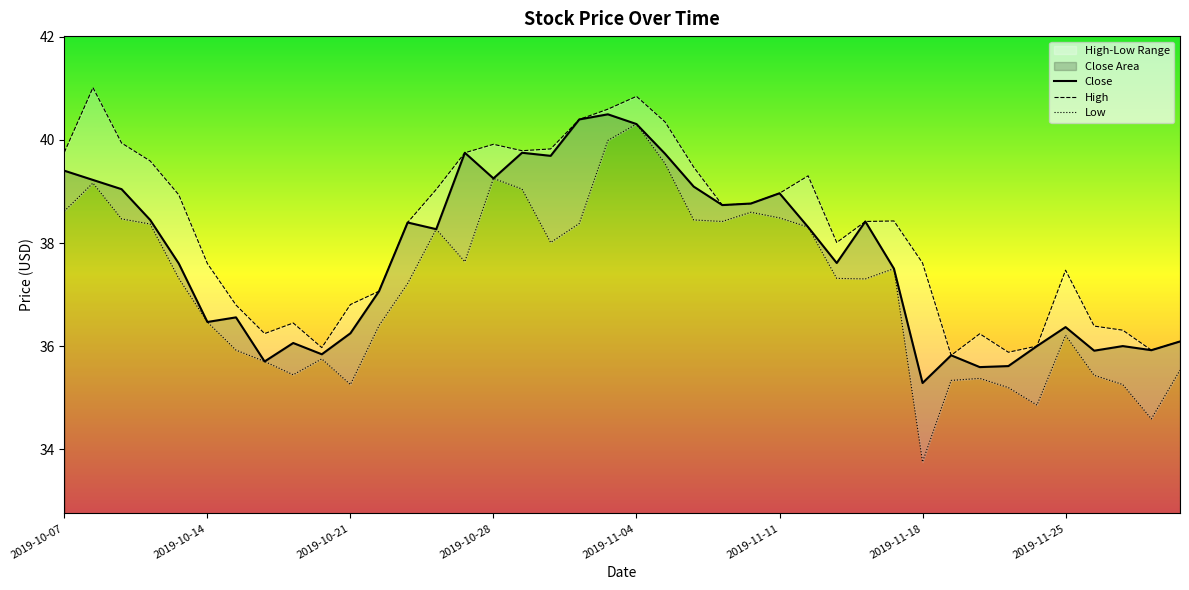

Which has a higher value, 2019-11-11 or 2019-11-06?

2019-11-06